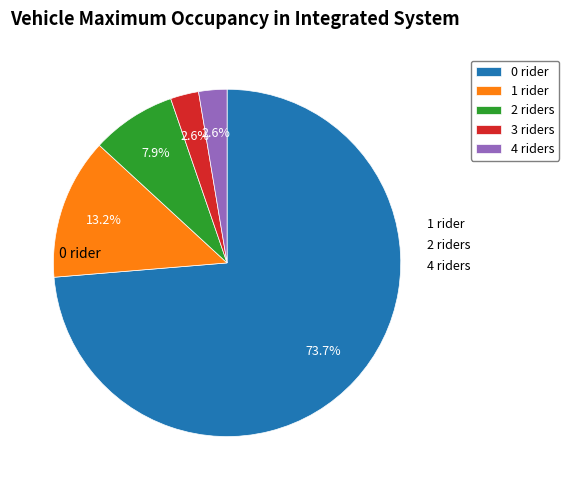

True or false: 0 accounts for 83% of the total.

False